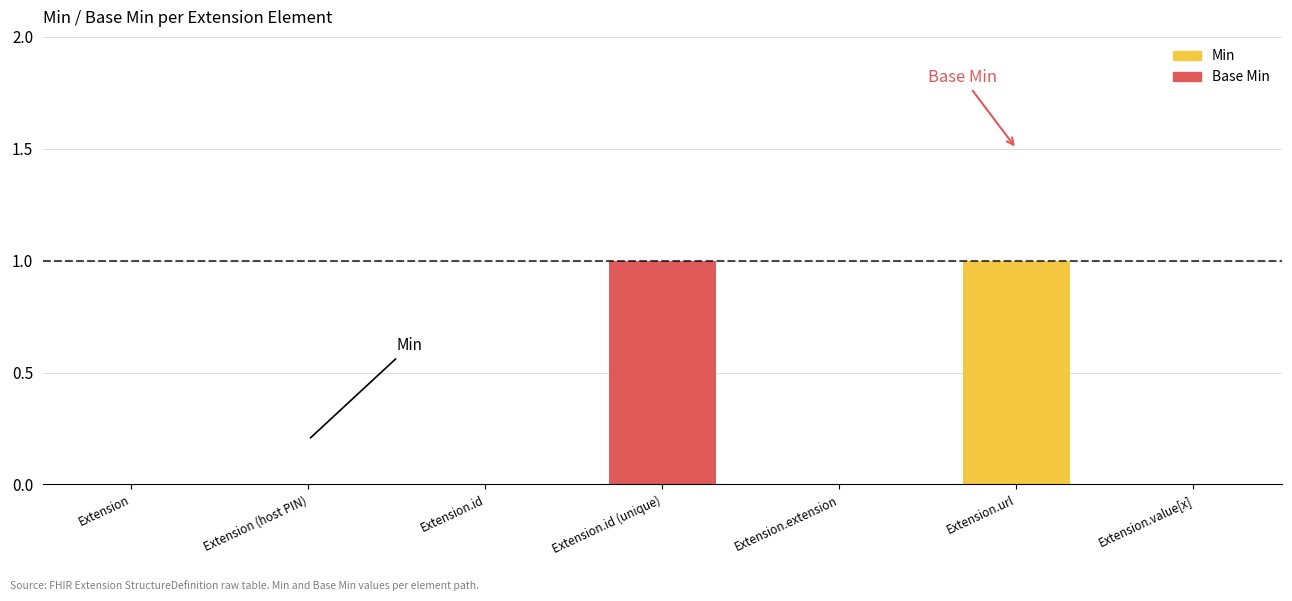

Reading left to right, what are the values for Min?

Extension=0	Extension (host PIN)=0	Extension.id=0	Extension.id (unique)=0	Extension.extension=0	Extension.url=1	Extension.value[x]=0